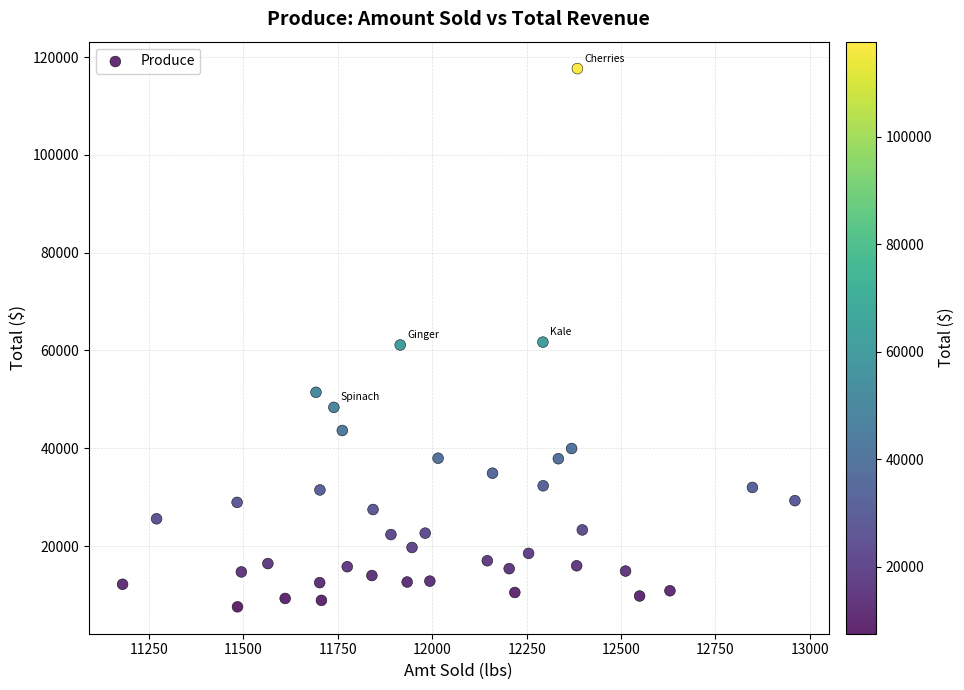

What is the range of X values (max minus min)?

1780.1